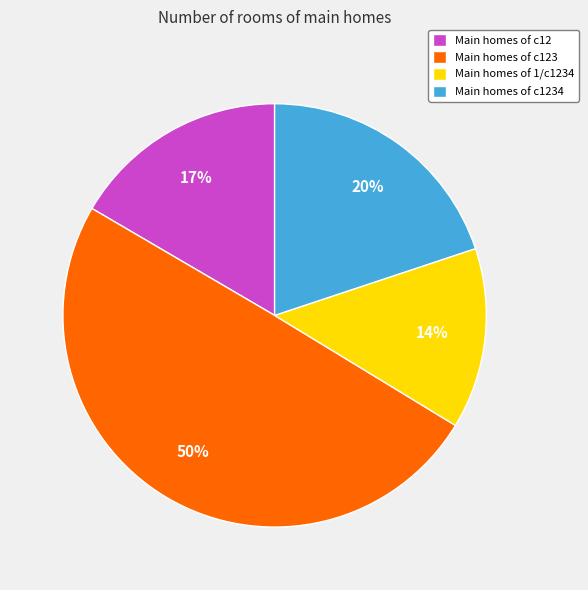

Is there a majority slice in this chart?

No